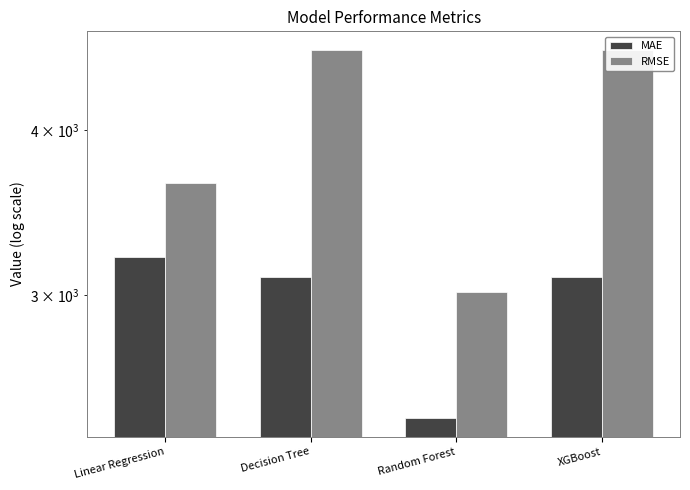

What is the total value across all series at Random Forest?

5442.3